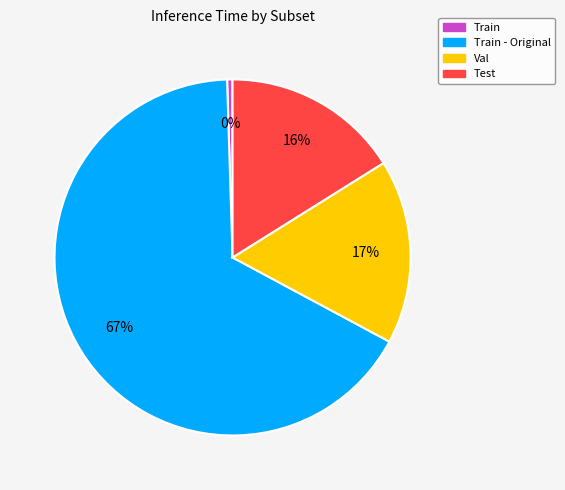

The Train - Original slice represents 78% of the pie. True or false?

False